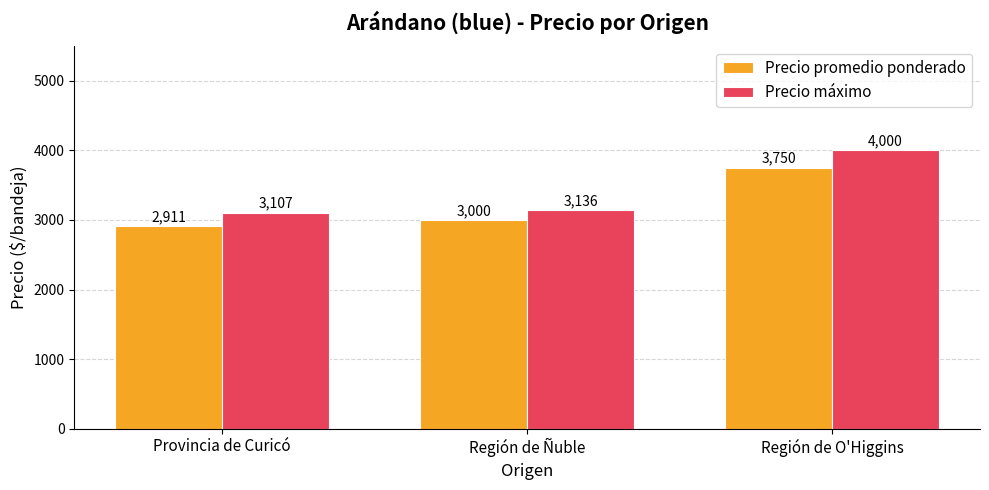

How many bars are there in total?

6